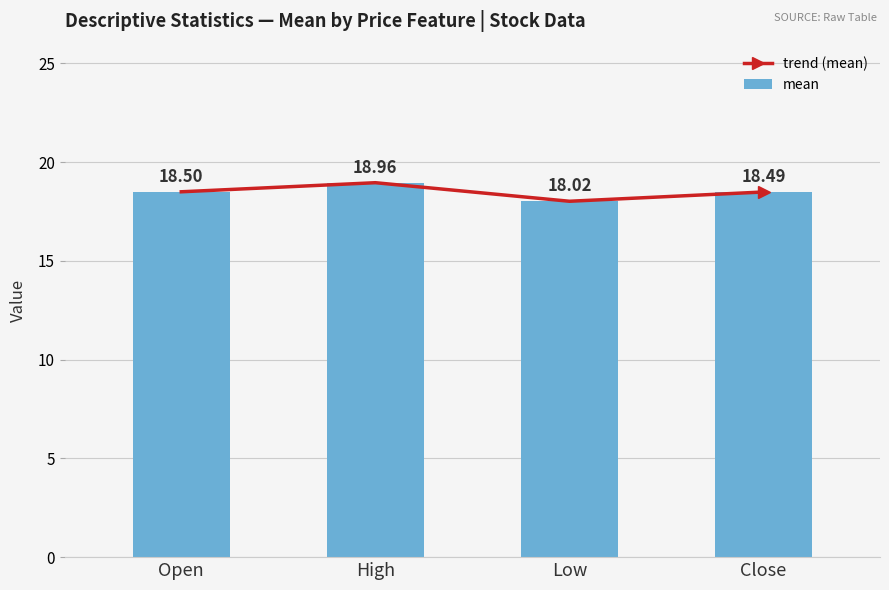

The value of trend (mean) at Low is 11.1. True or false?

False